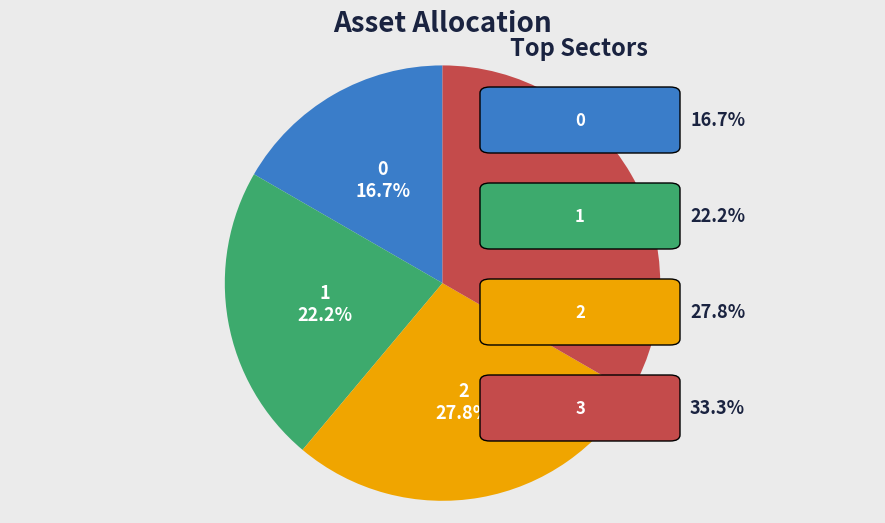

Does any single category account for the majority?

No